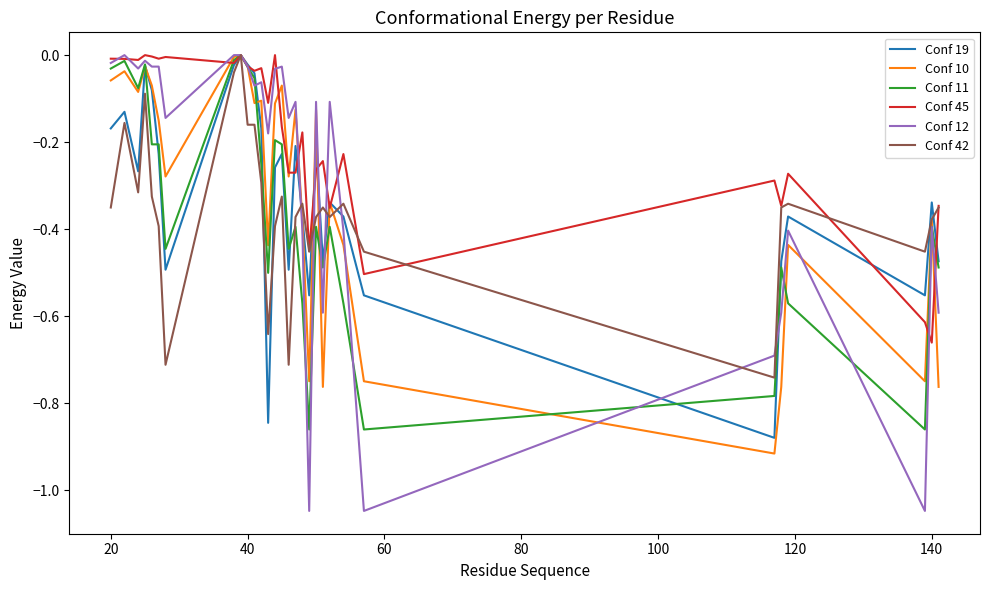

Which series has the widest spread of values?

Conf 12